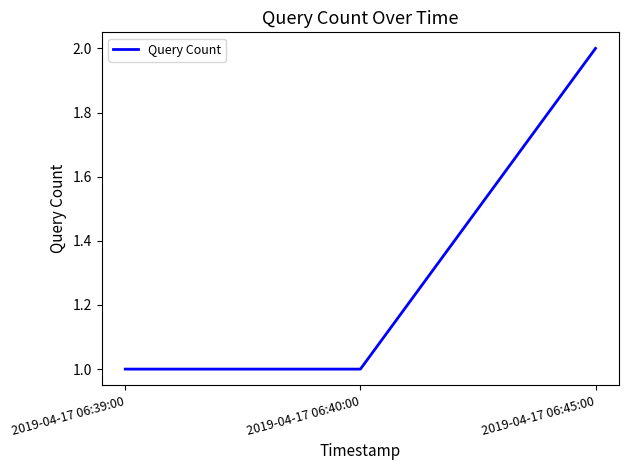

The value at 2019-04-17 06:39:00 is 0. True or false?

False